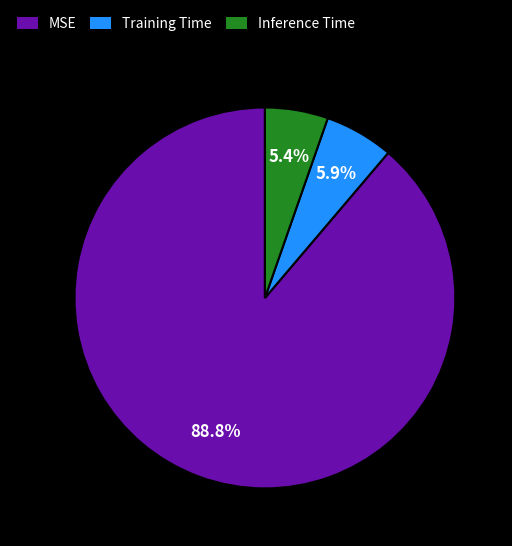

What percentage is the Training Time slice, to the nearest percent?

6%